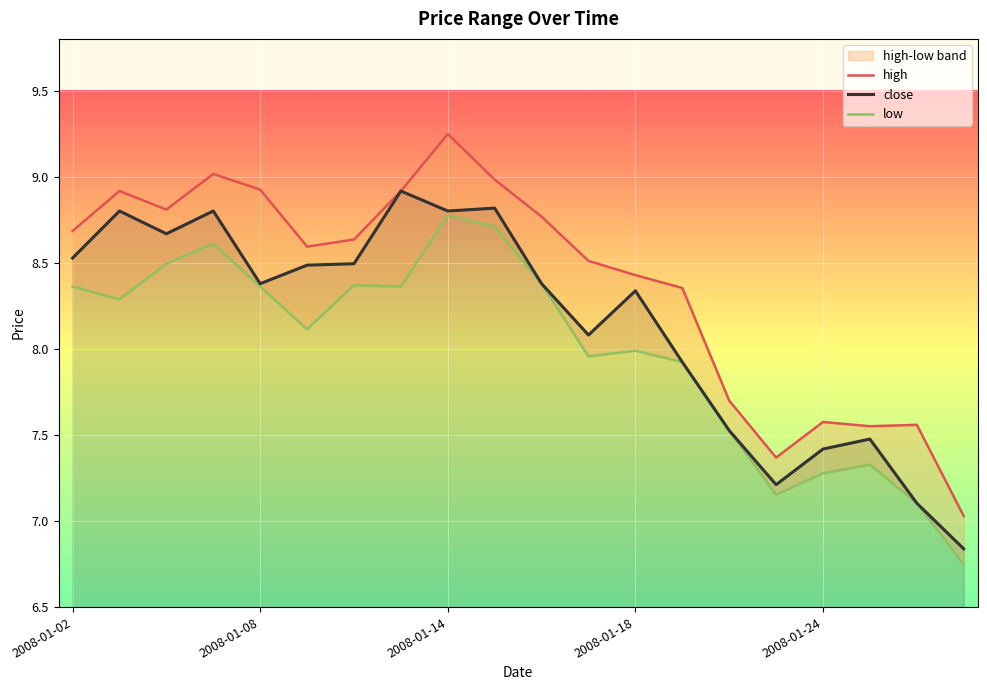

Is the value of low at 2008-01-04 greater than the value of high at 2008-01-17?

No